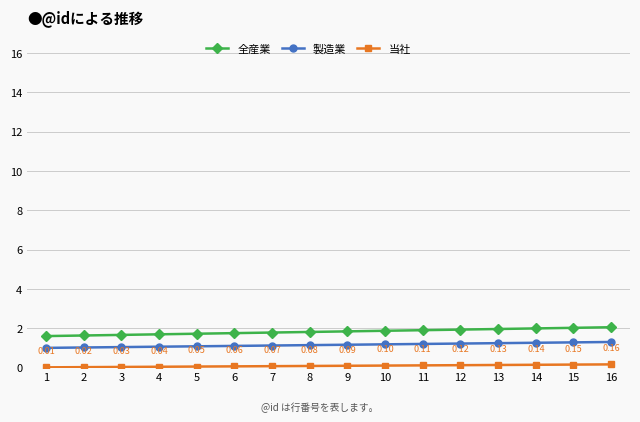

What is the sum of all 全産業 values?

29.2